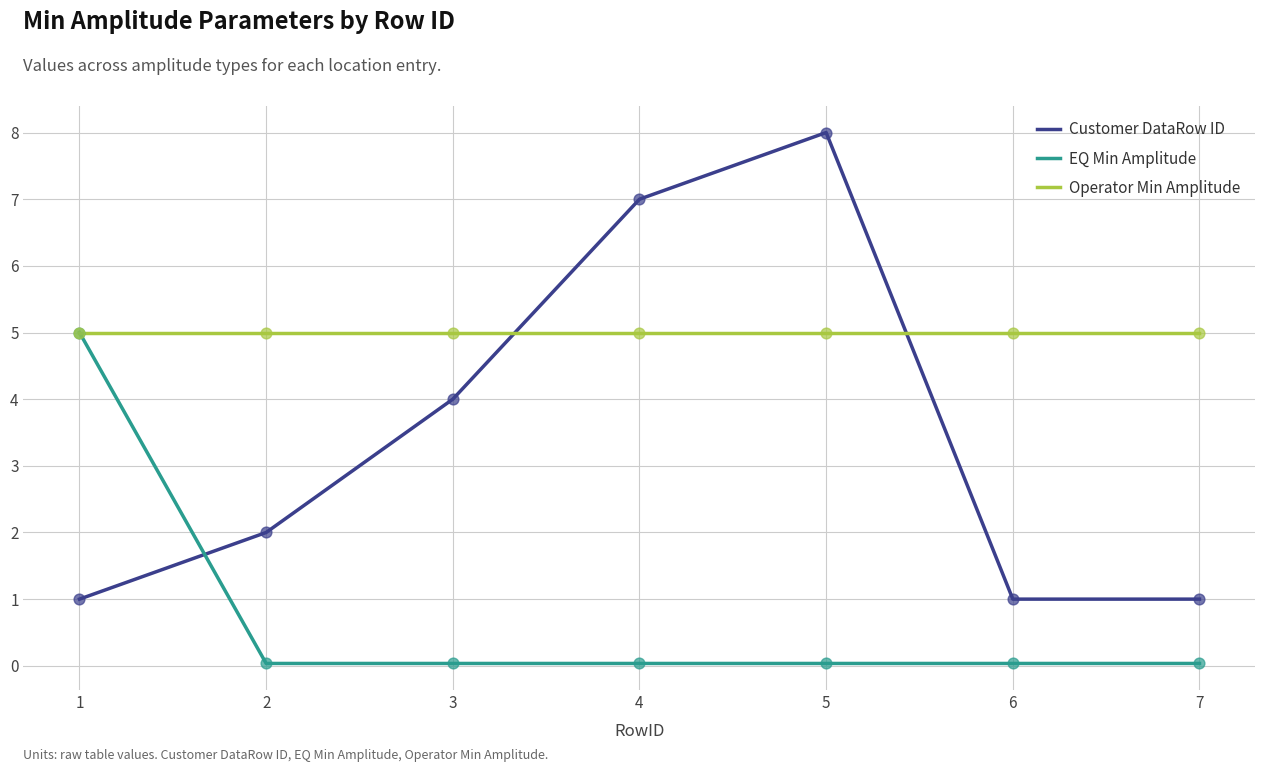

Which series has the largest range (max minus min)?

Customer DataRow ID